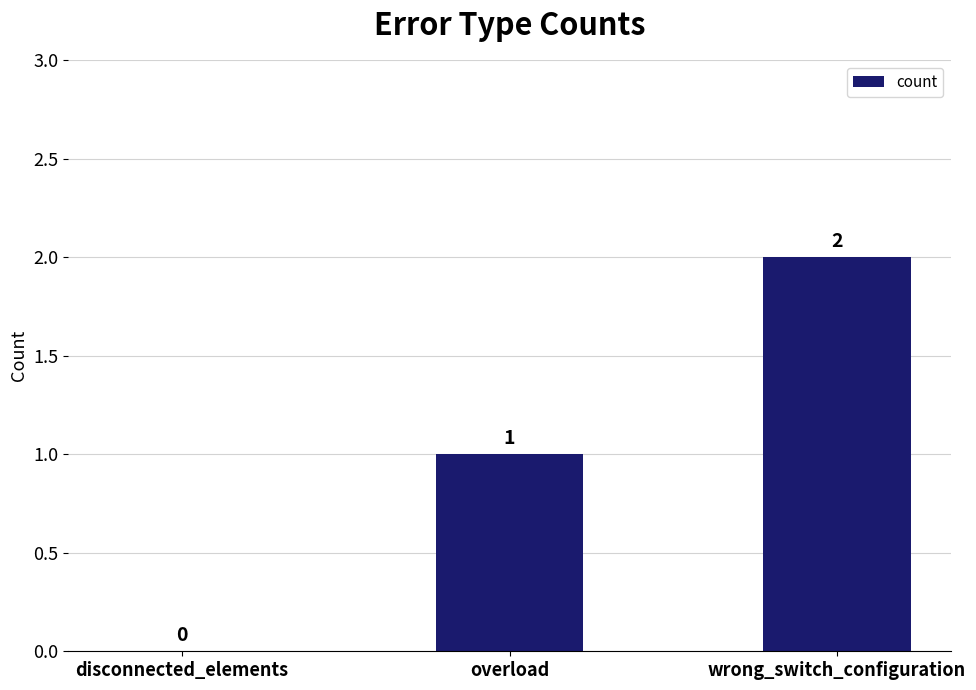

Which category has the highest value across all series?

wrong_switch_configuration